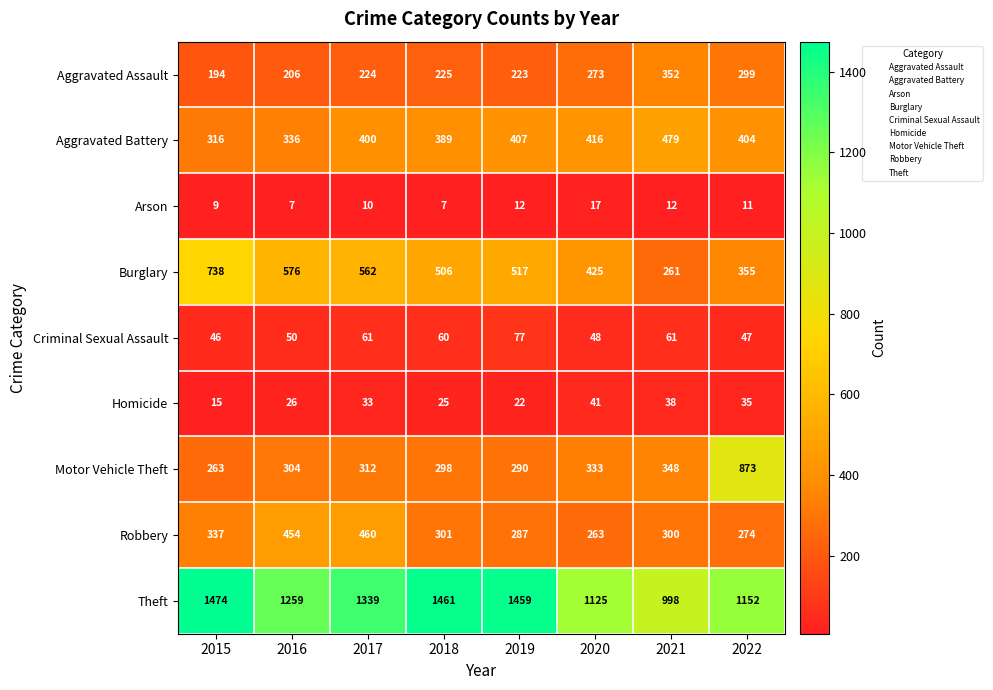

At which label does Arson first exceed 11?

2019